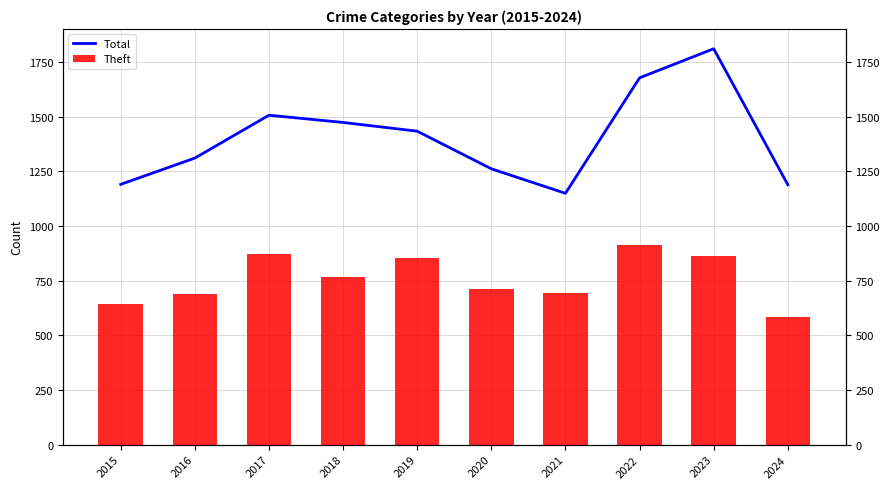

Which series has the widest spread of values?

Total